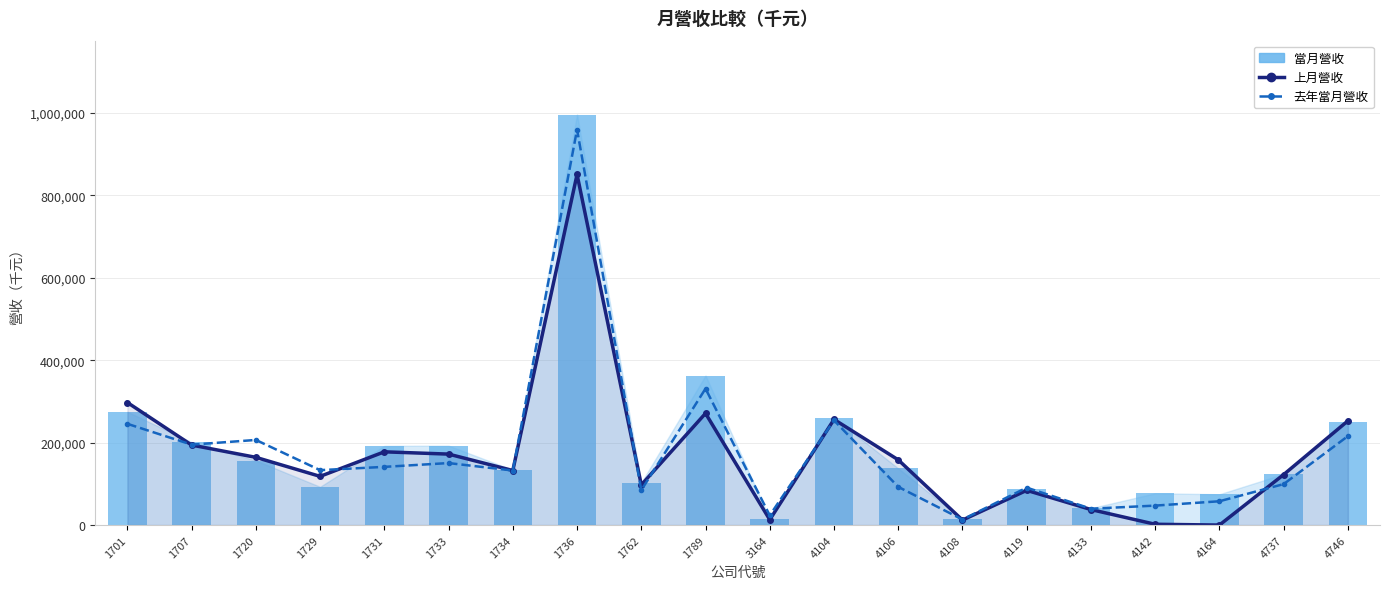

Reading left to right, what are all the values shown in this chart?

上月營收: 1701=297285	1707=194068	1720=164278	1729=118132	1731=177692	1733=172136	1734=132336	1736=850548	1762=97439	1789=271002	3164=12960	4104=256246	4106=158220	4108=12092	4119=84244	4133=37618	4142=1926	4164=0	4737=122436	4746=252830
去年當月營收: 1701=245571	1707=195049	1720=206490	1729=133208	1731=141188	1733=150394	1734=132301	1736=959609	1762=84571	1789=330935	3164=23522	4104=254070	4106=92657	4108=13394	4119=90801	4133=39678	4142=47181	4164=57735	4737=99379	4746=215727
當月營收: 1701=274824	1707=201330	1720=156595	1729=92825	1731=192084	1733=192605	1734=133733	1736=995866	1762=103038	1789=362691	3164=15348	4104=260686	4106=137460	4108=14158	4119=87948	4133=40913	4142=77125	4164=74700	4737=123940	4746=250572